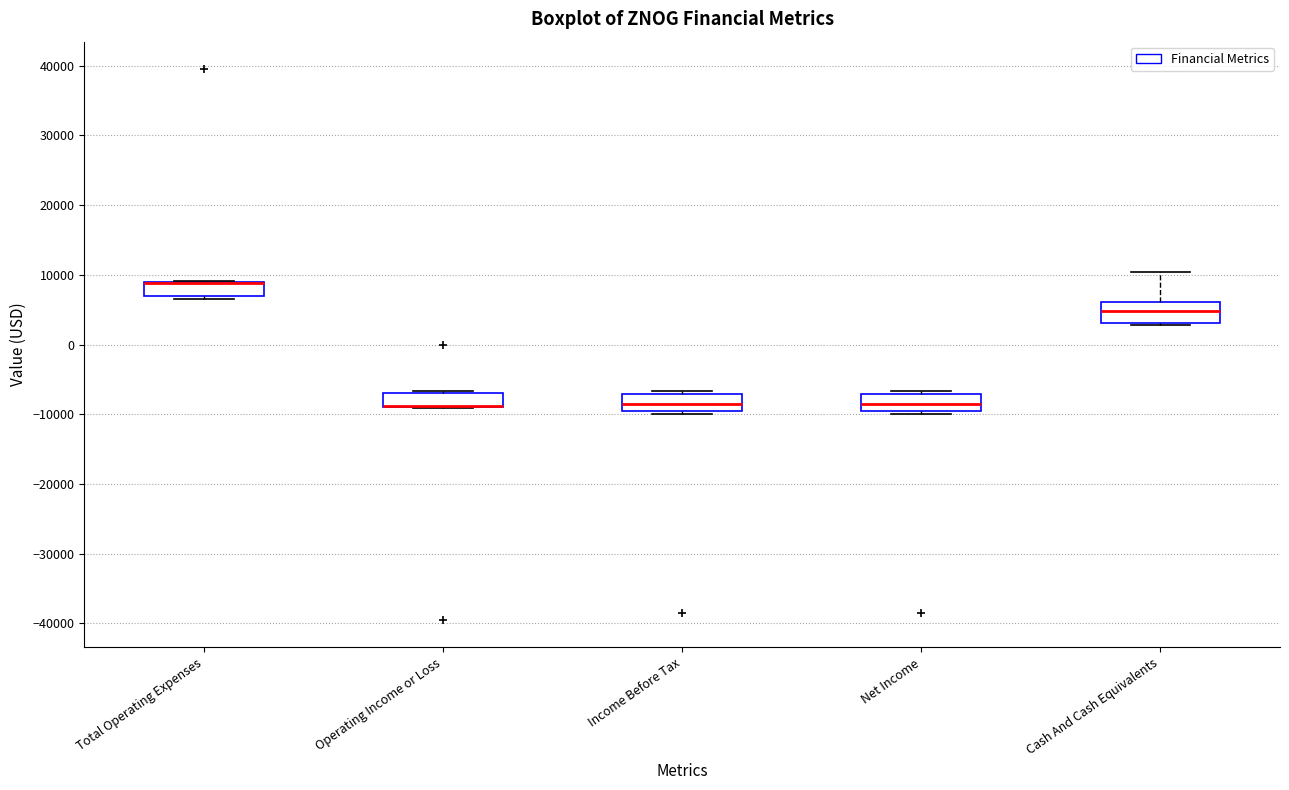

Reading left to right, read every box against the y-axis: the position of its median line, the range the box covers, and the ends of its whiskers. The values are not printed on the chart, so give them approximately, as read against the axis.

Total Operating Expenses: median 9000 (drawn on the box's upper edge), box 7000 to 9000, whiskers 7000 (just below the box's lower edge) to 9000
Operating Income or Loss: median -9000 (drawn on the box's lower edge), box -9000 to -7000, whiskers -9000 to -7000
Income Before Tax: median -8000, box -10000 to -7000, whiskers -10000 (just below the box's lower edge) to -7000 (just above the box's upper edge)
Net Income: median -8000, box -10000 to -7000, whiskers -10000 (just below the box's lower edge) to -7000 (just above the box's upper edge)
Cash And Cash Equivalents: median 5000, box 3000 to 6000, whiskers 3000 to 10000